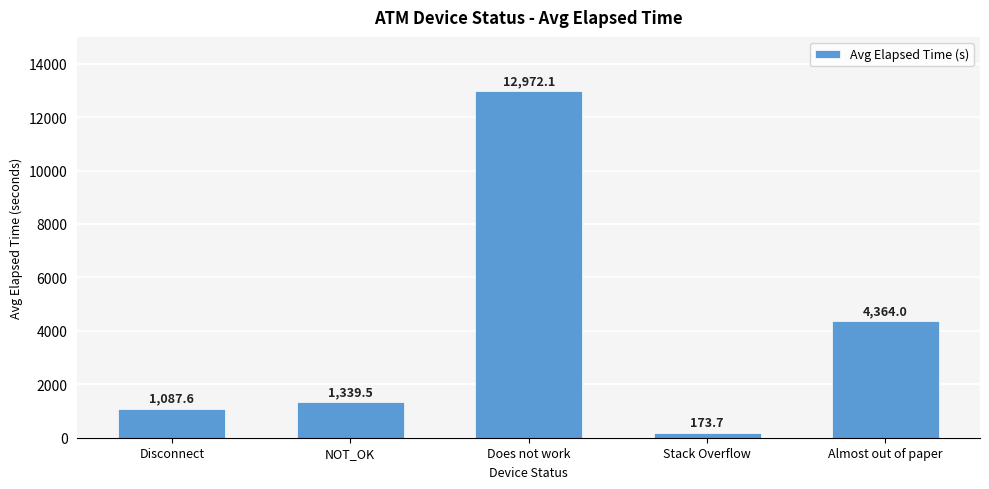

Between Stack Overflow and NOT_OK, which is larger?

NOT_OK